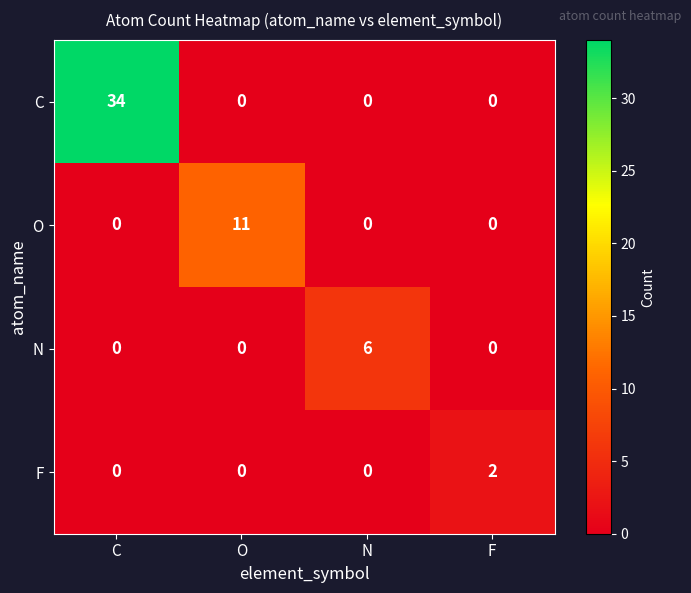

What is the difference between the maximum and minimum values in the N series?

6